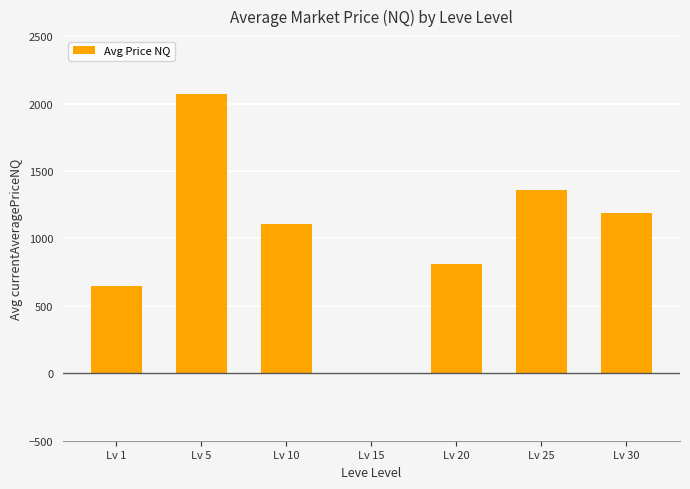

Is it true that the value at Lv 30 is 356.1?

False